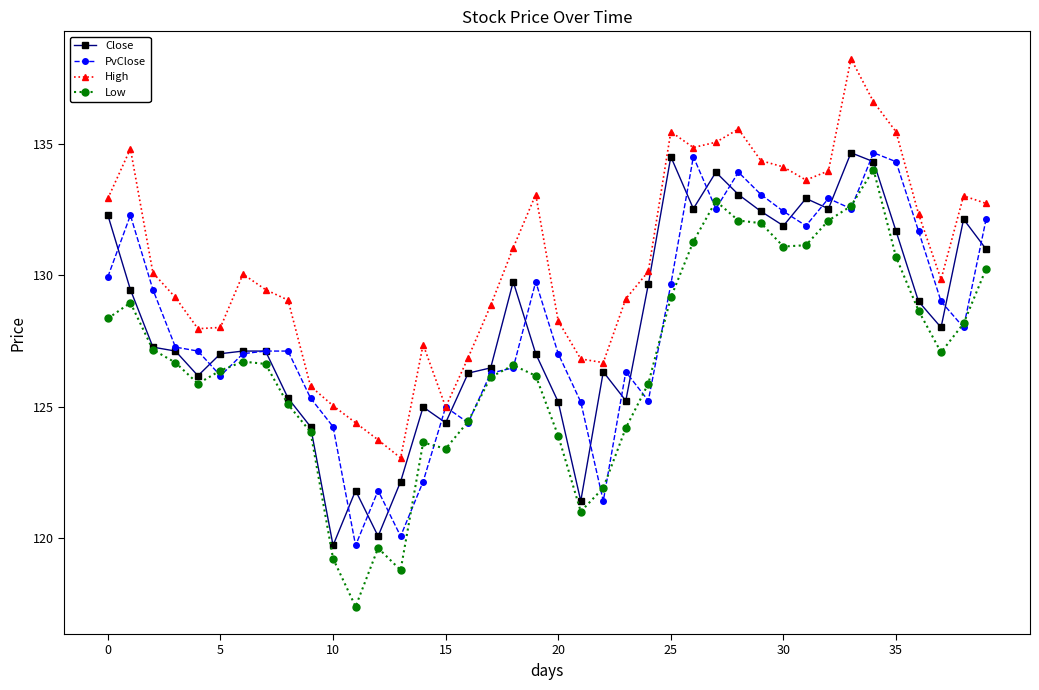

How many categories are shown in the chart?

40